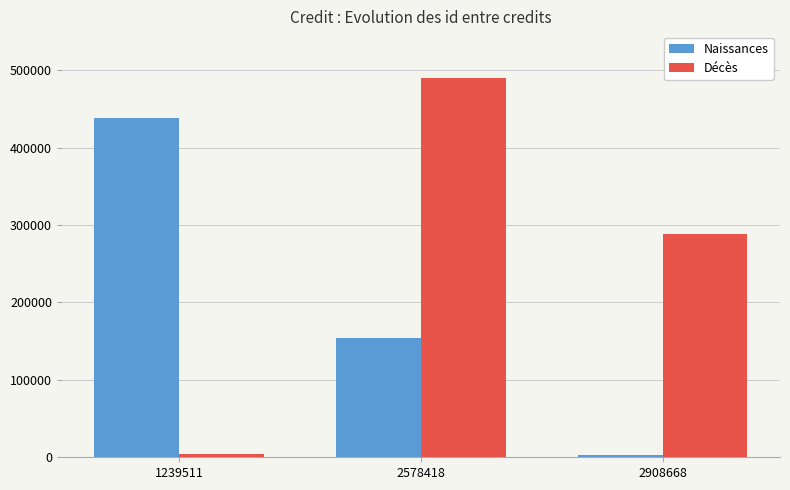

Read the Décès value at 2908668.

288342